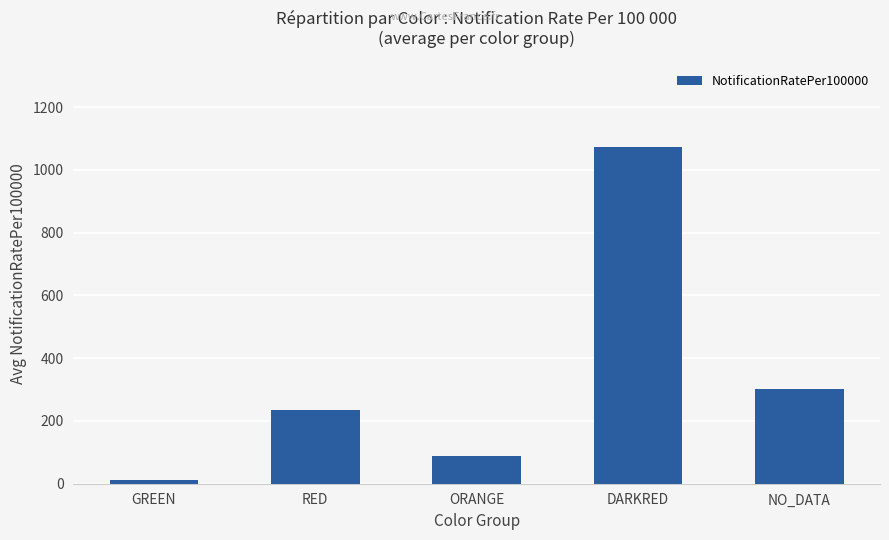

What is the smallest value displayed?

10.4